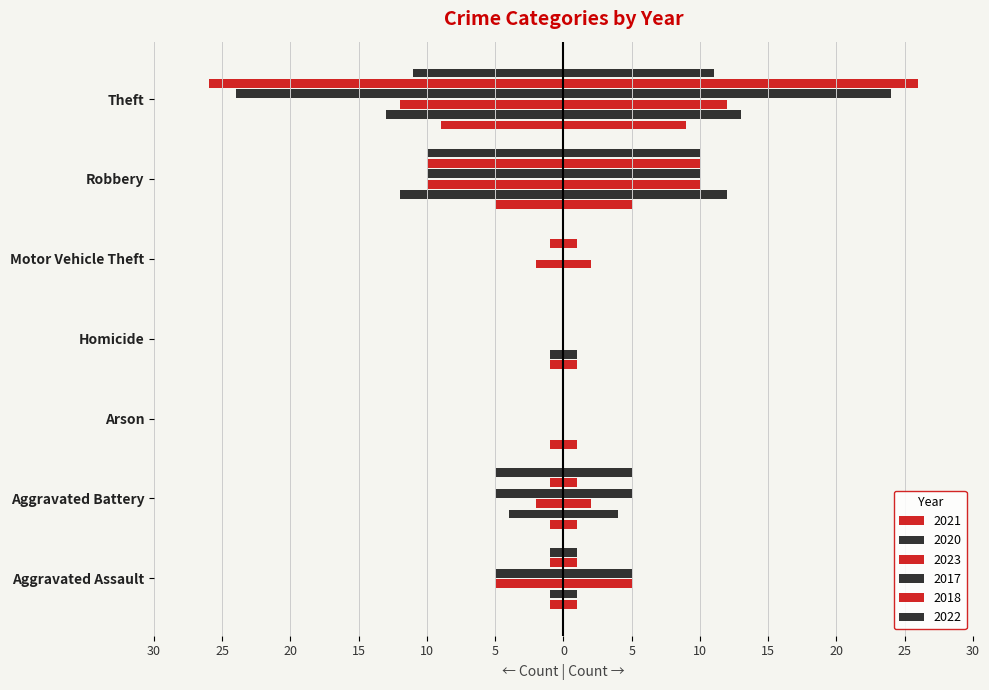

Is the value of 2020 at Robbery greater than the value of 2018 at Aggravated Battery?

No